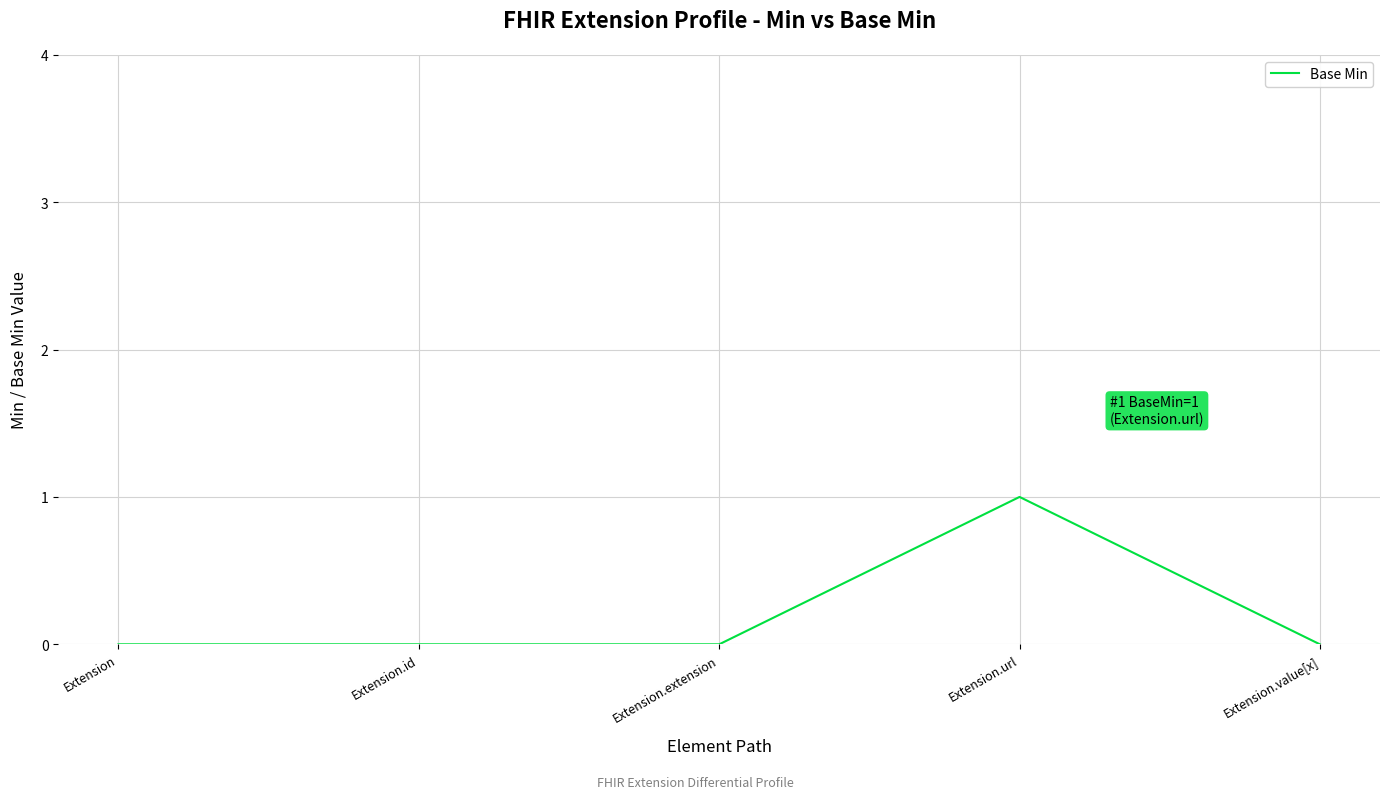

Count the number of categories in the chart.

5